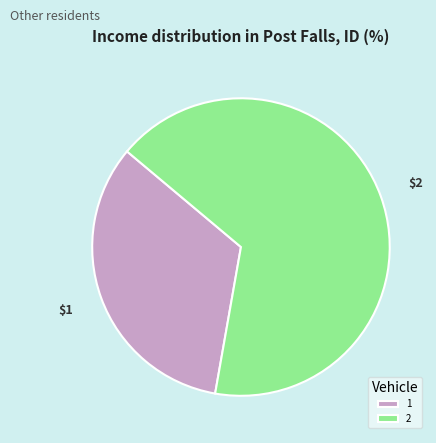

Is 2 the majority of the pie?

Yes